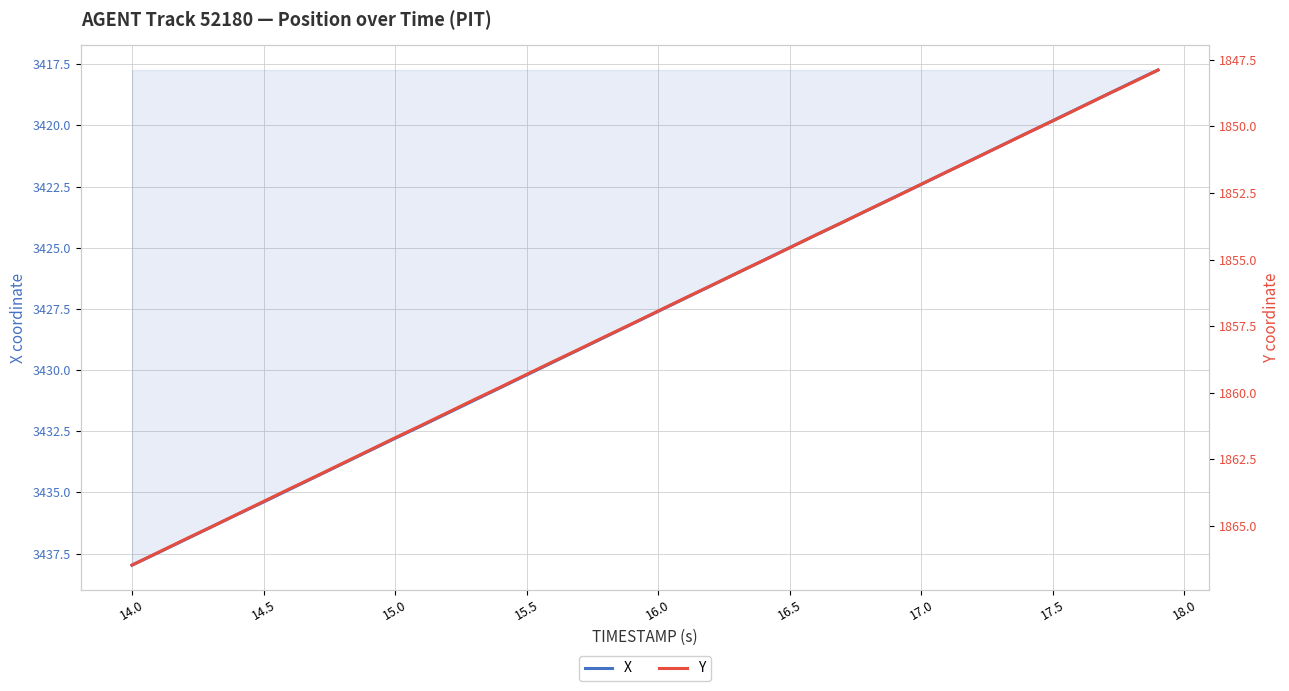

At 15.0, list the series in order from largest to smallest.

X, Y